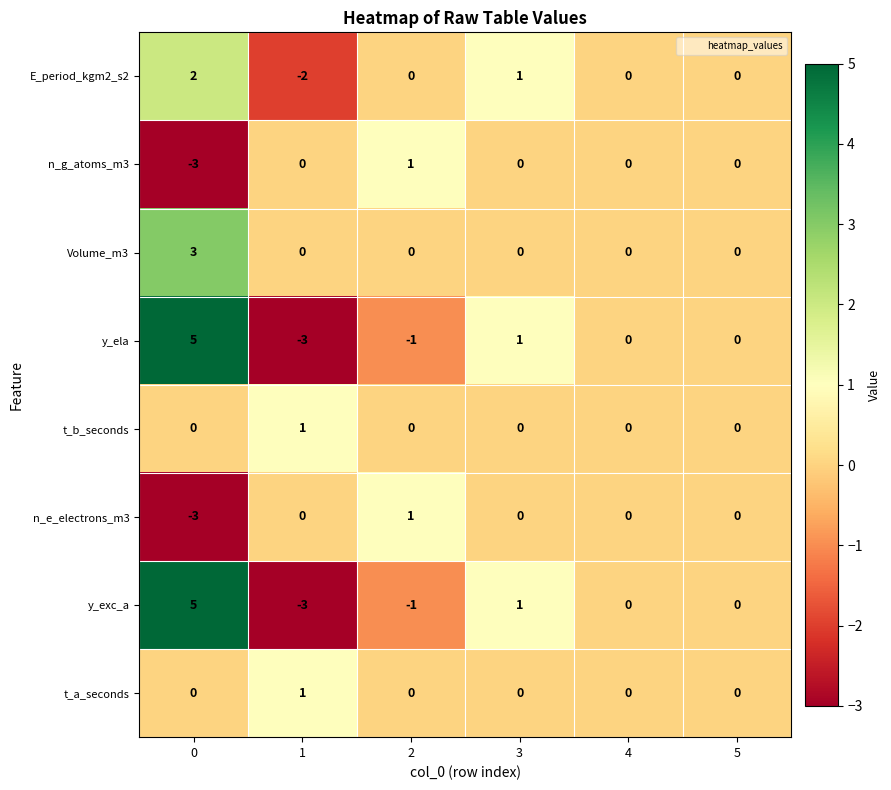

How many negative values does the y_exc_a series have?

2